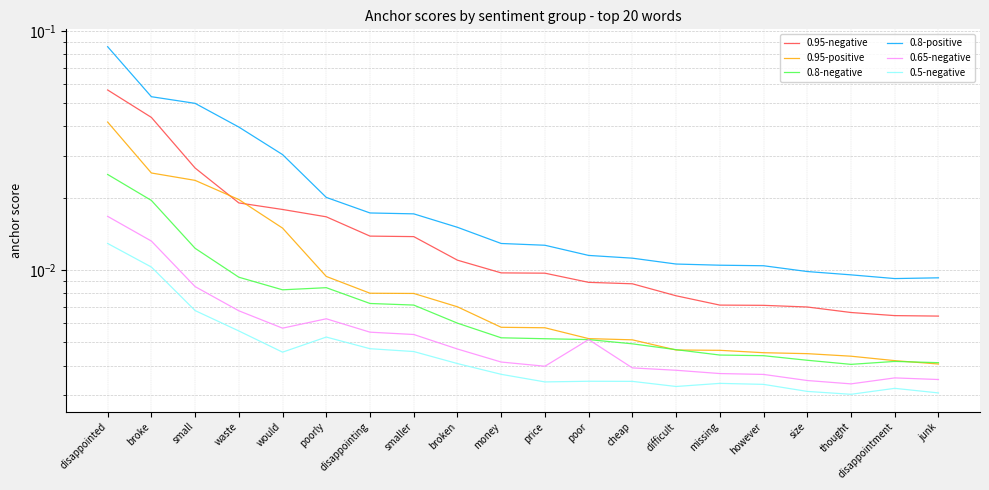

Where is the first local minimum for 0.5-negative?

would